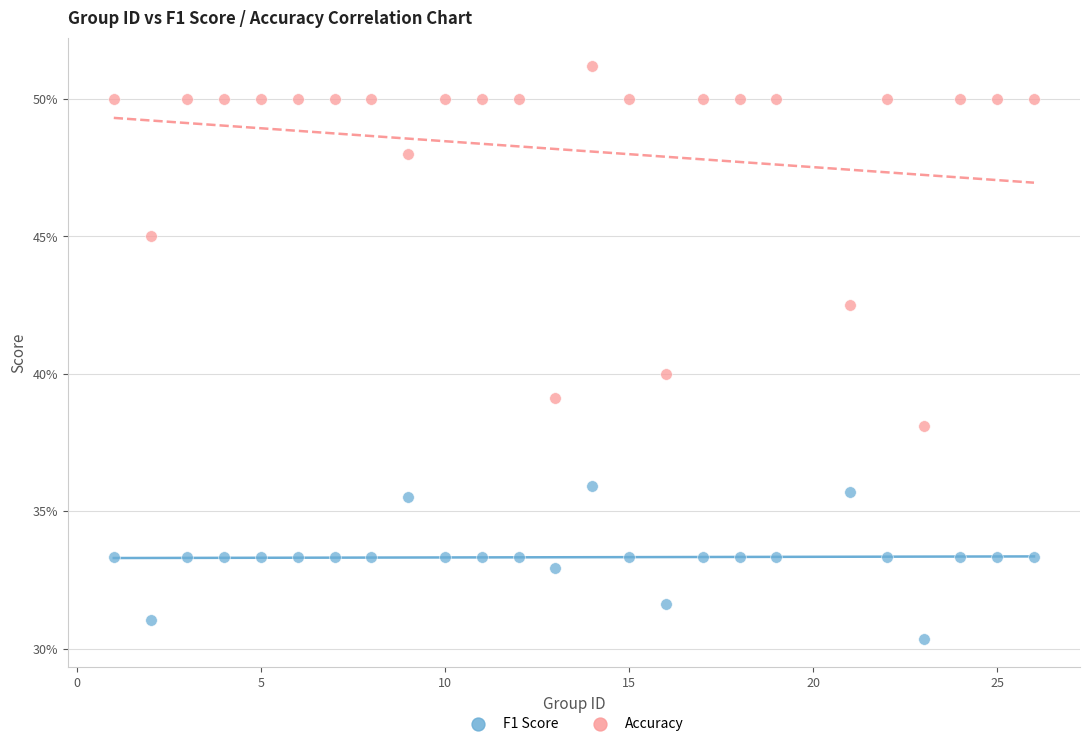

Which series has the largest Y range (max minus min)?

Accuracy